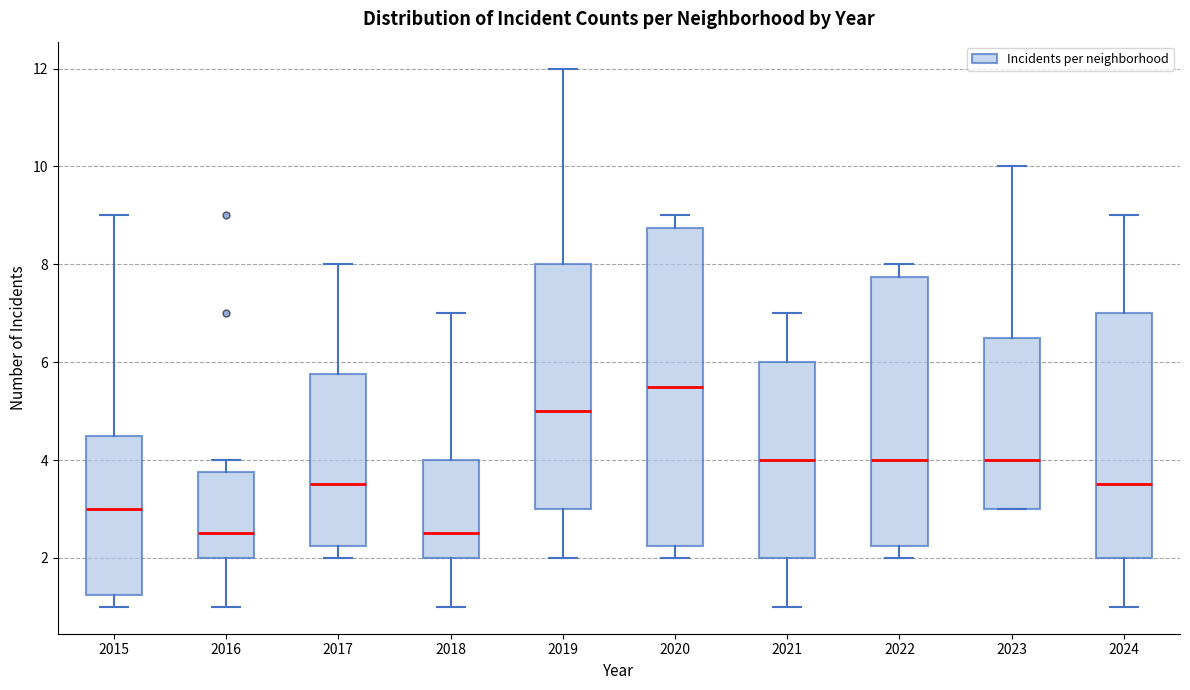

Comparing the boxes themselves (not the whiskers), which one is the tallest?

2020